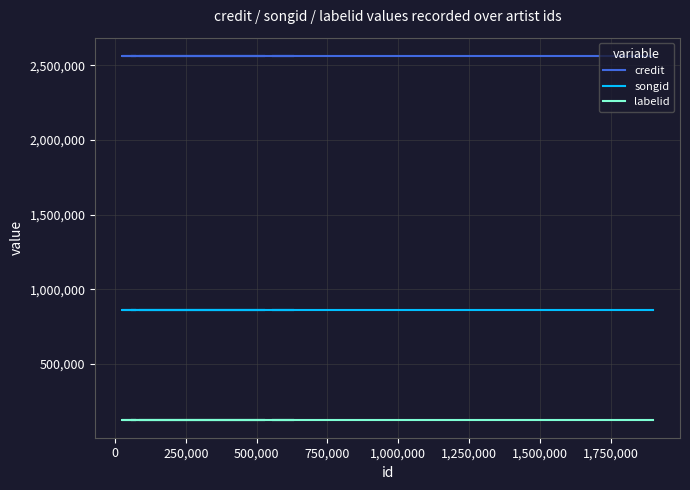

True or false: credit has more than 0 points higher than both neighbors.

False